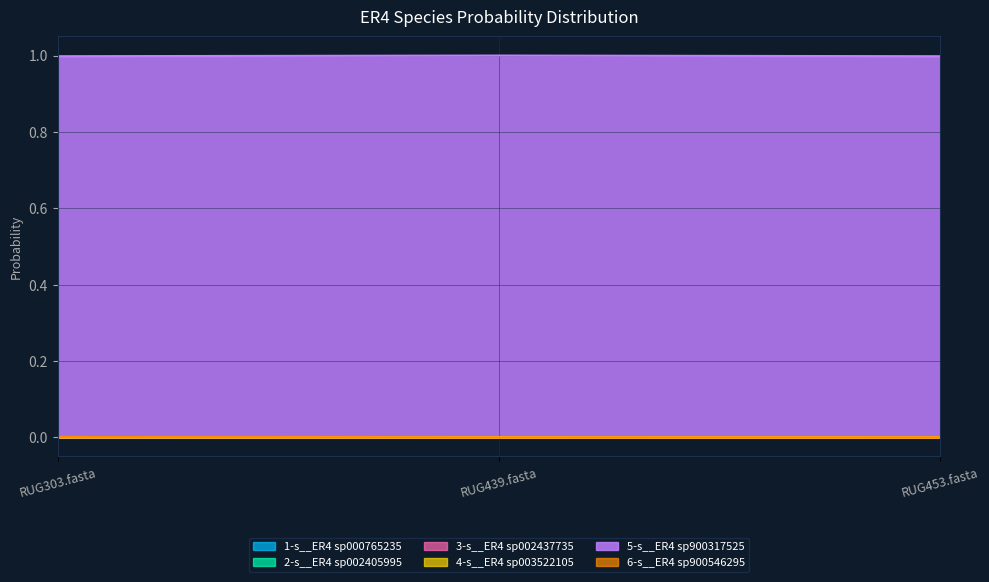

Which label corresponds to the largest value in the chart?

RUG439.fasta